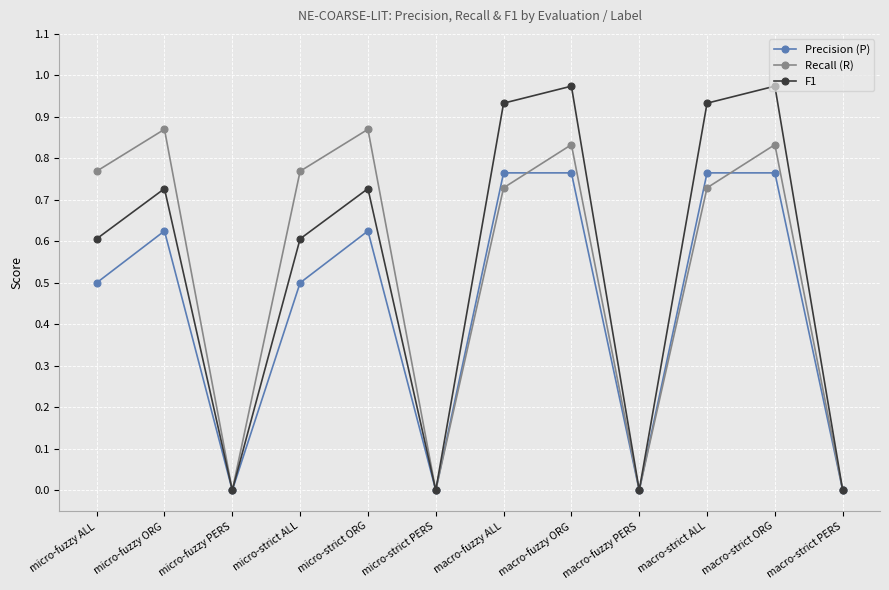

What is the label of the 5th point from the left?

micro-strict ORG